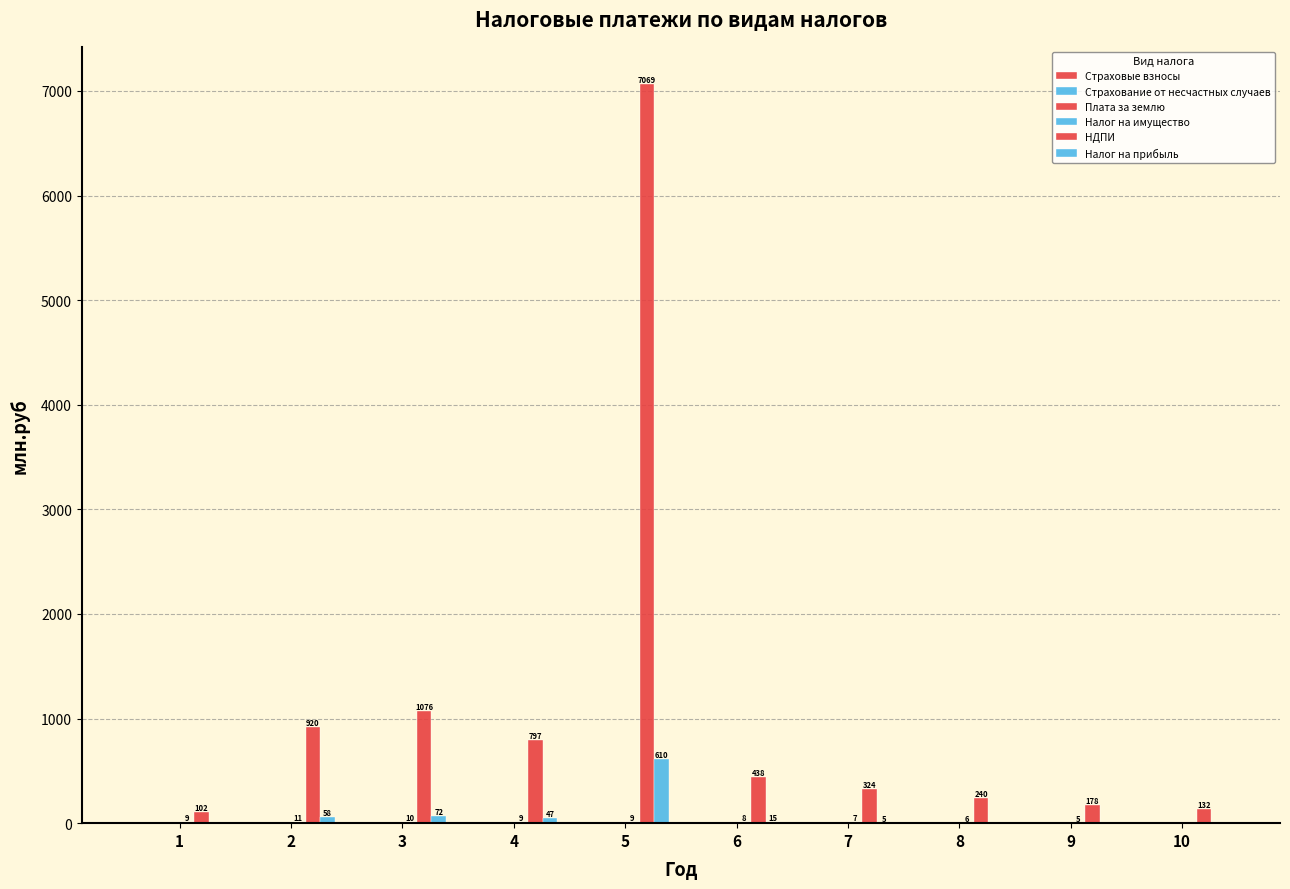

Are the bars grouped side by side (vs. stacked)?

Yes